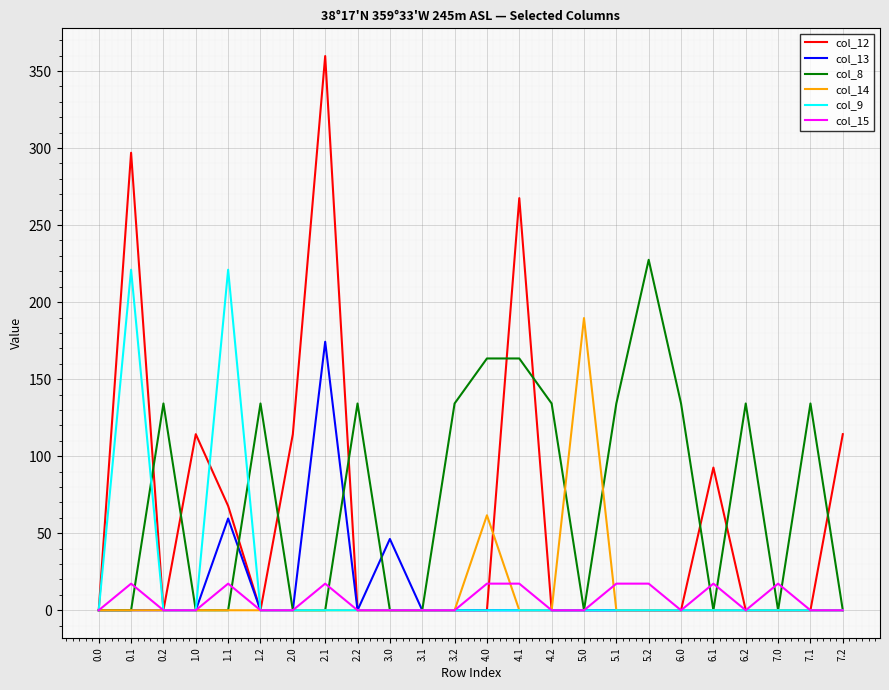

Which series has the largest total across all categories?

col_8